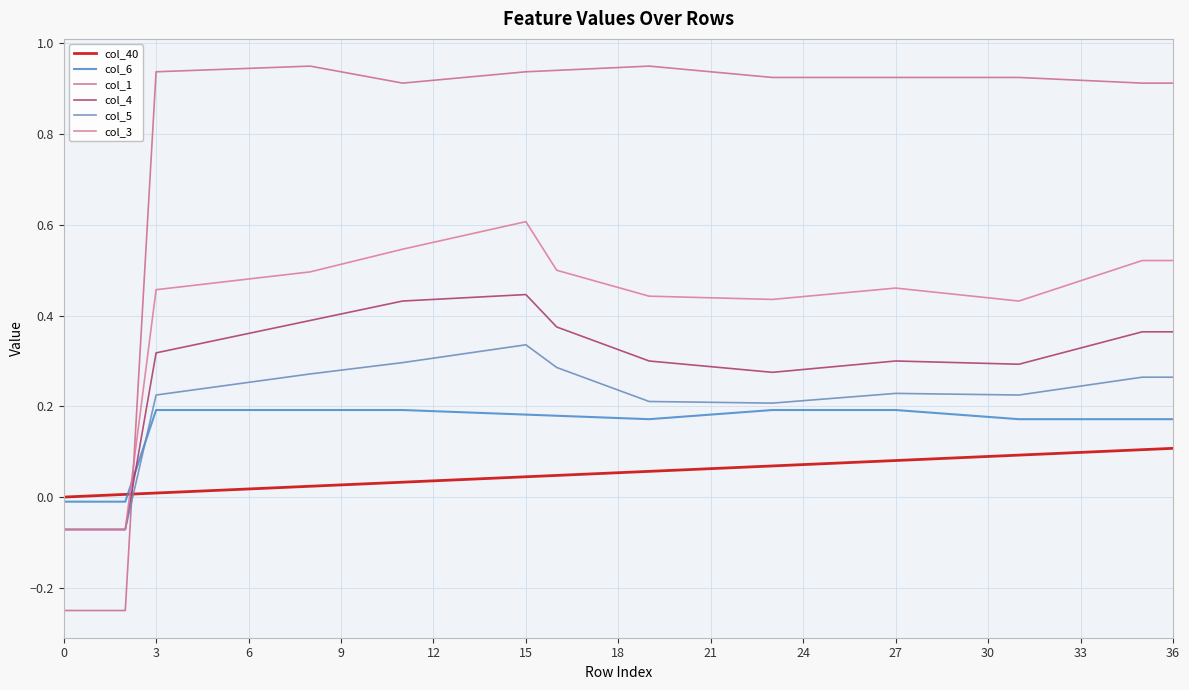

How many lines are shown in the chart?

6